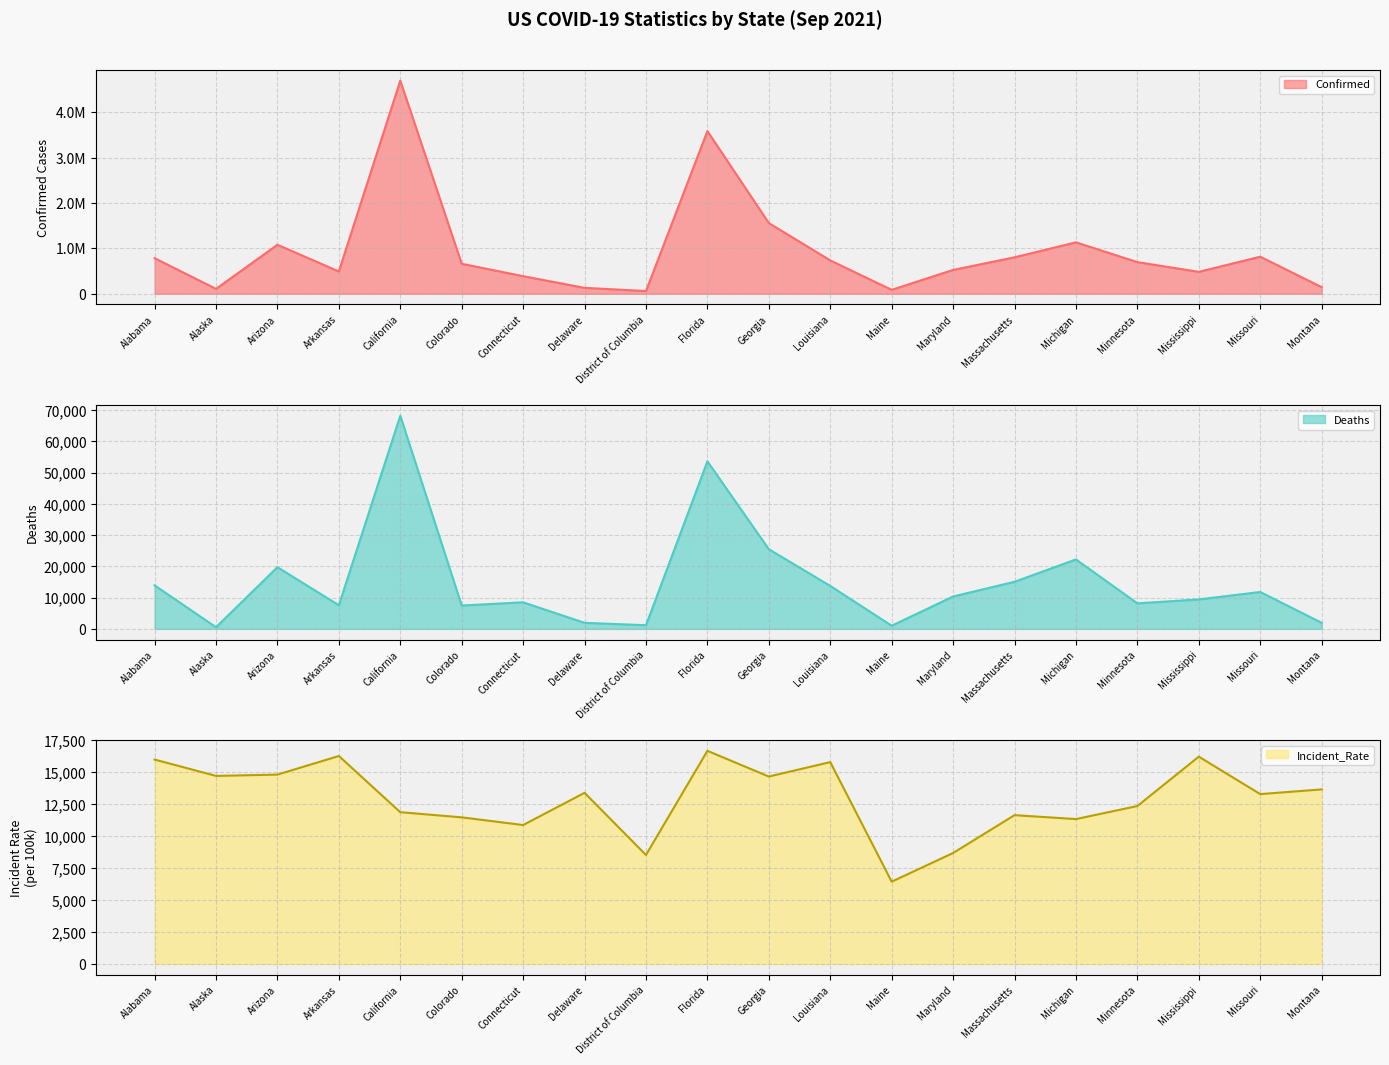

What are all the series names shown in the legend?

Confirmed, Deaths, Incident_Rate